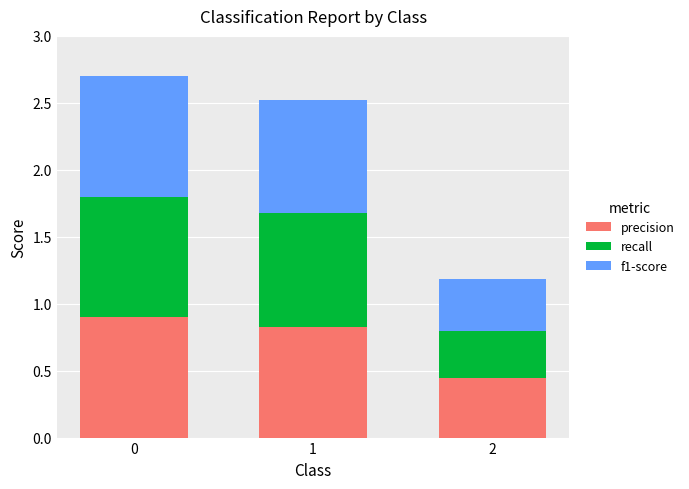

What is the total value across all series at 1?

2.5